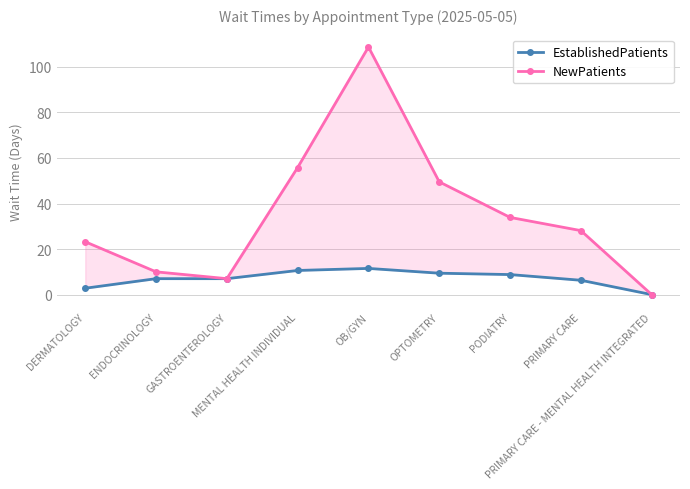

At which category does the chart reach its minimum across all series?

PRIMARY CARE - MENTAL HEALTH INTEGRATED